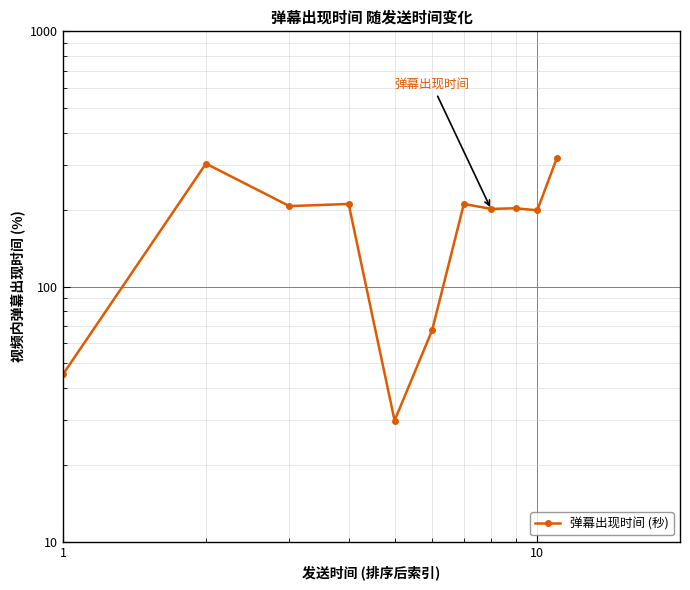

Is this an area chart (filled region under the line)?

No